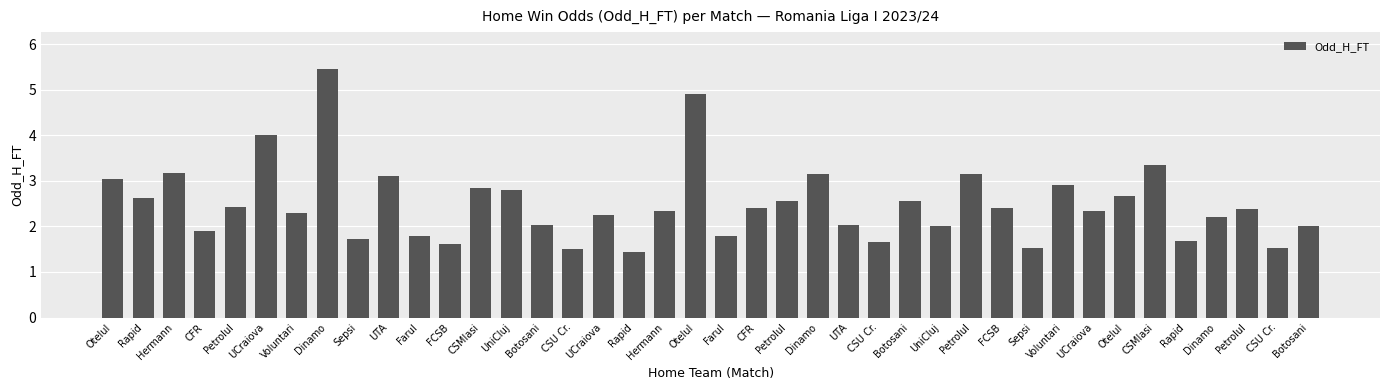

What is the change in value from Rapid to CSU Cr.?

-1.1